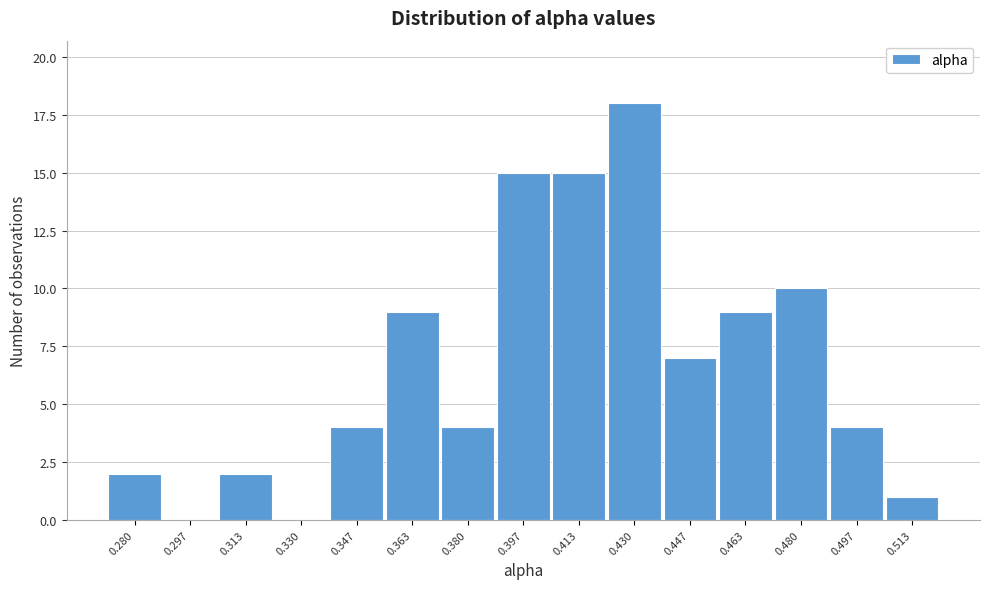

Reading right to left, list all the values displayed in this chart.

0.513=1	0.497=4	0.480=10	0.463=9	0.447=7	0.430=18	0.413=15	0.397=15	0.380=4	0.363=9	0.347=4	0.330=0	0.313=2	0.297=0	0.280=2